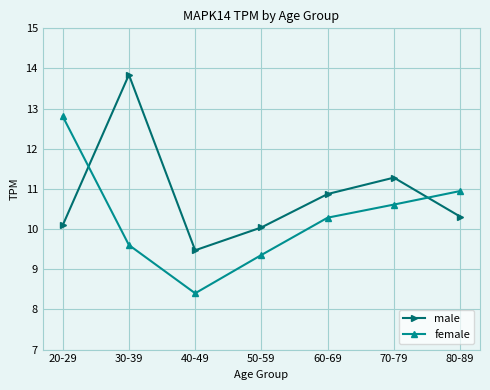

Reading right to left, list all the values displayed in this chart.

male: 10.3	11.3	10.9	10.0	9.5	13.8	10.1
female: 10.9	10.6	10.3	9.4	8.4	9.6	12.8